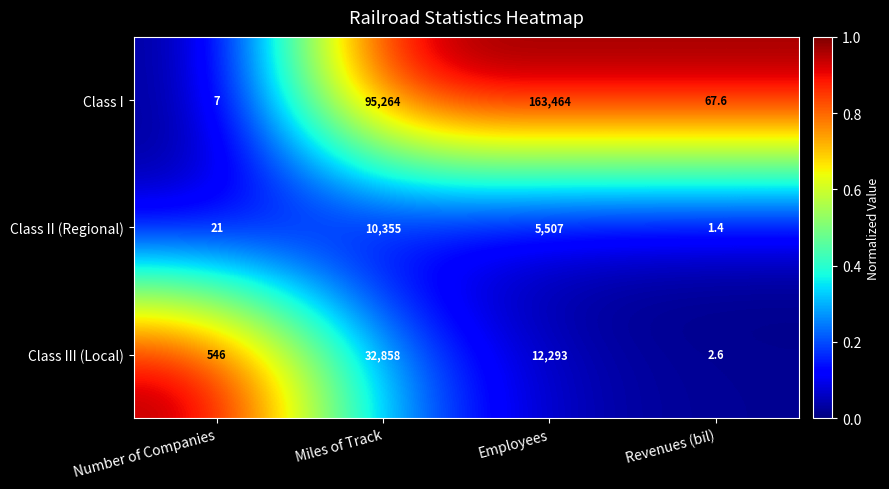

What is the average value of the Class II (Regional) series?

3971.1